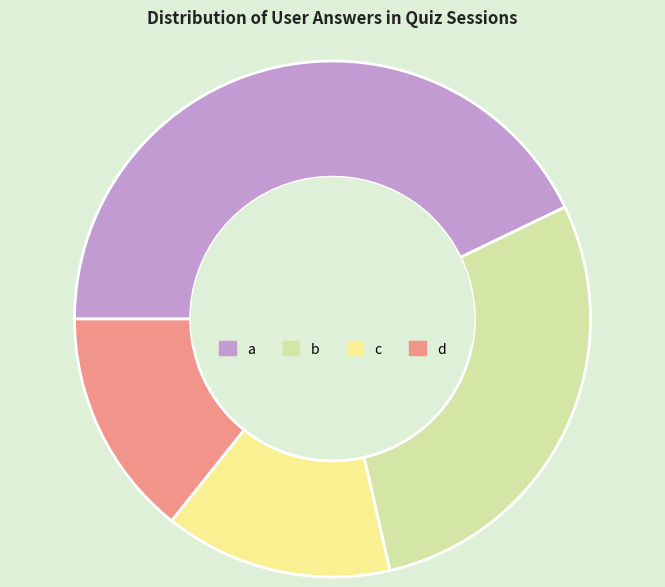

Do c and a together represent more than half of the pie?

Yes